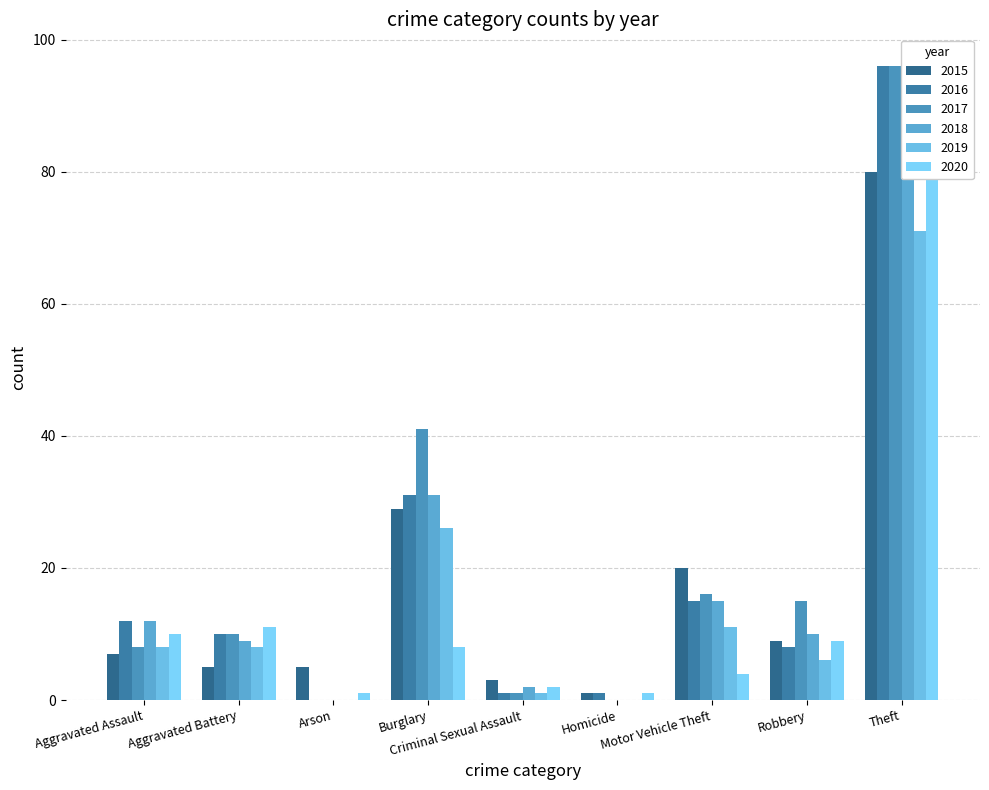

Reading left to right, extract all data points from this chart.

2015: 7	5	5	29	3	1	20	9	80
2016: 12	10	0	31	1	1	15	8	96
2017: 8	10	0	41	1	0	16	15	96
2018: 12	9	0	31	2	0	15	10	85
2019: 8	8	0	26	1	0	11	6	71
2020: 10	11	1	8	2	1	4	9	83